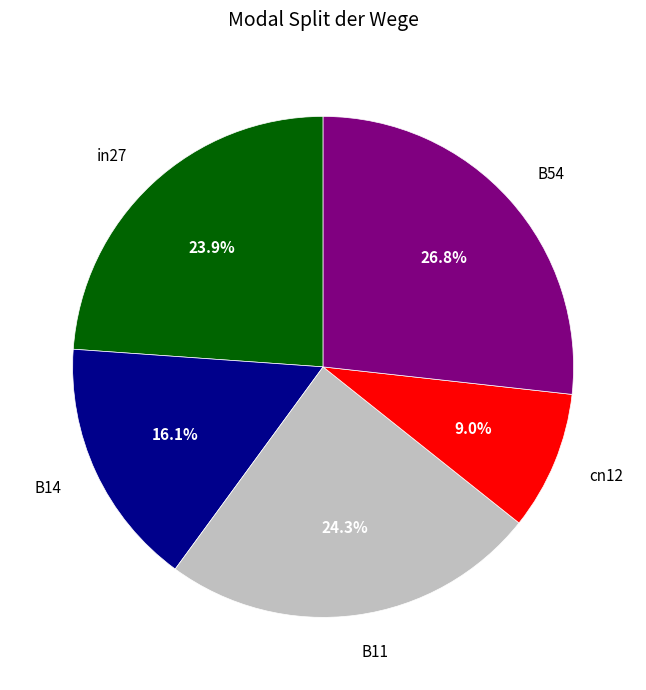

How many segments does this pie chart have?

5